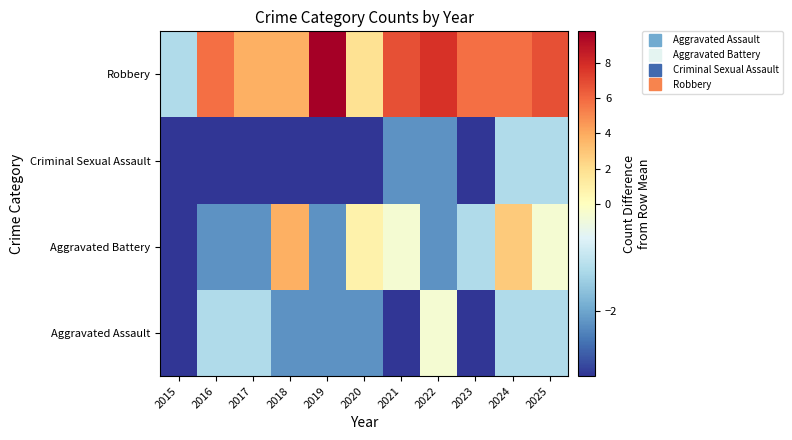

What is the difference between the highest and lowest values at 2015?

2.0